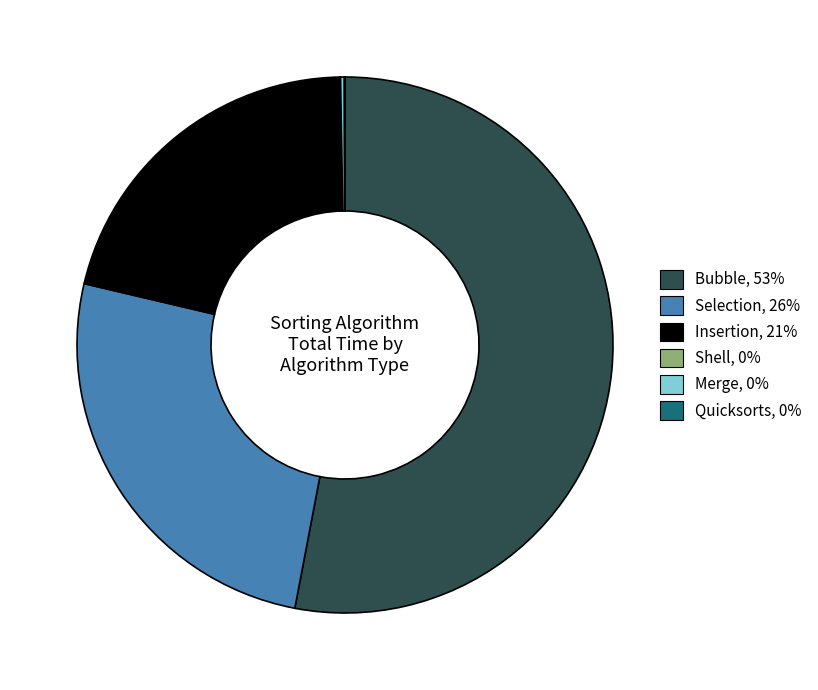

Does Selection account for over 50% of the chart?

No